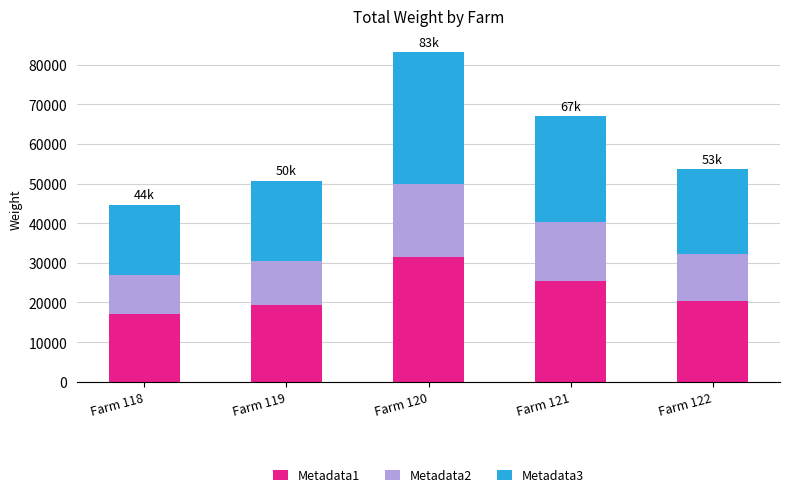

The value of Metadata1 at Farm 121 is 10672. True or false?

False